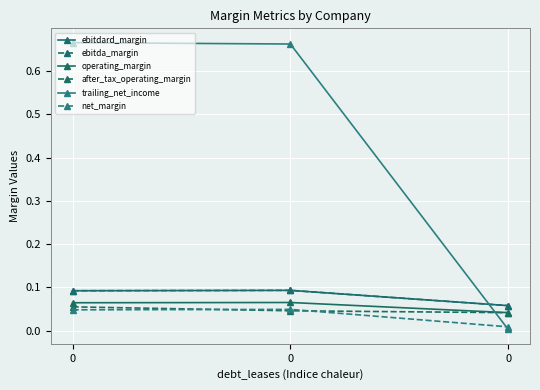

Is this an area chart (filled region under the line)?

No